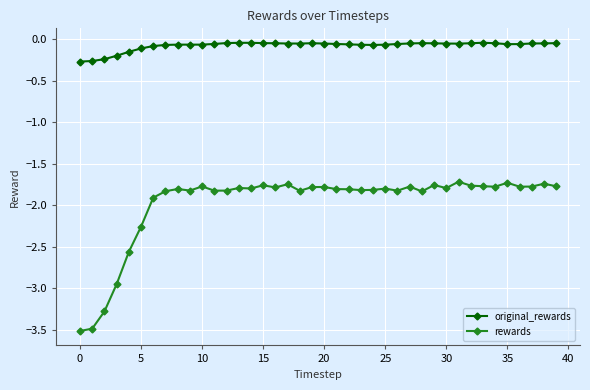

True or false: original_rewards and rewards intersect in this chart.

False